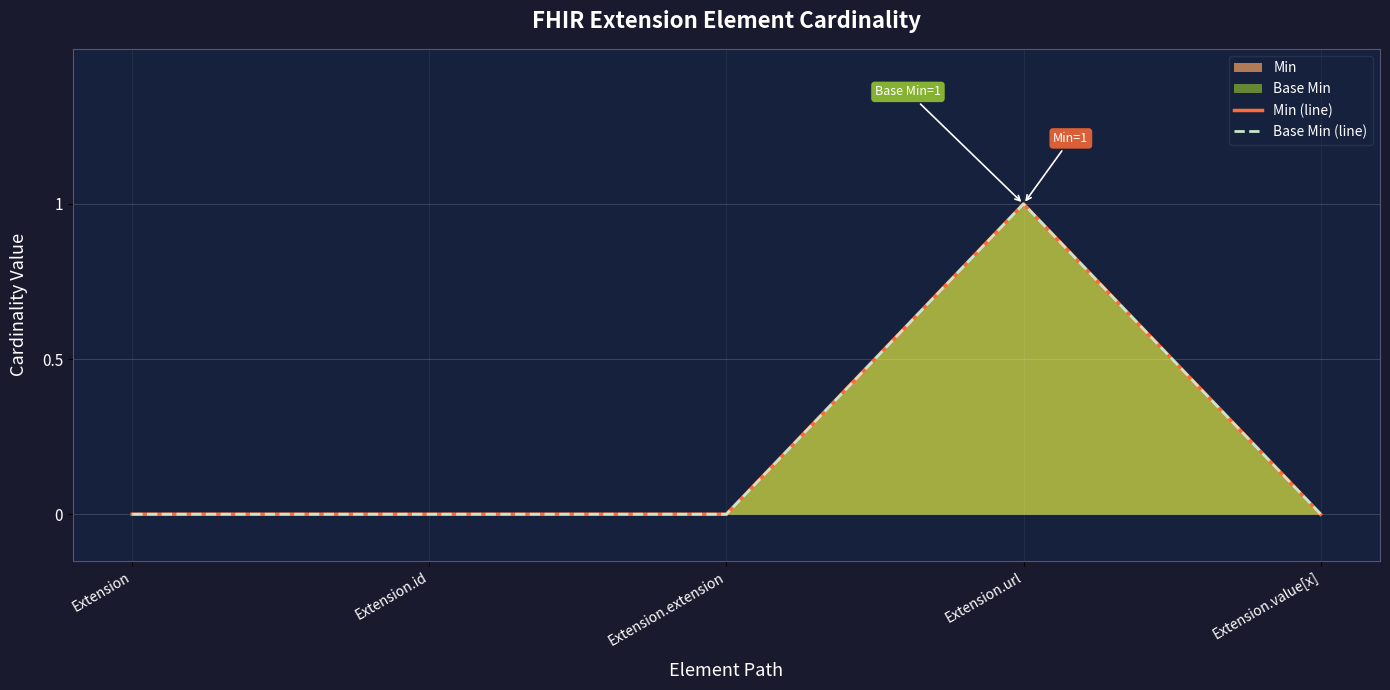

What position from the right is Extension?

5